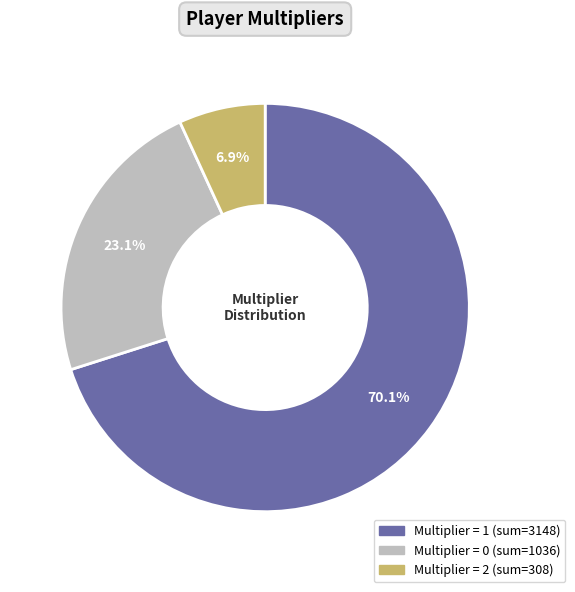

Is there a majority slice in this chart?

Yes